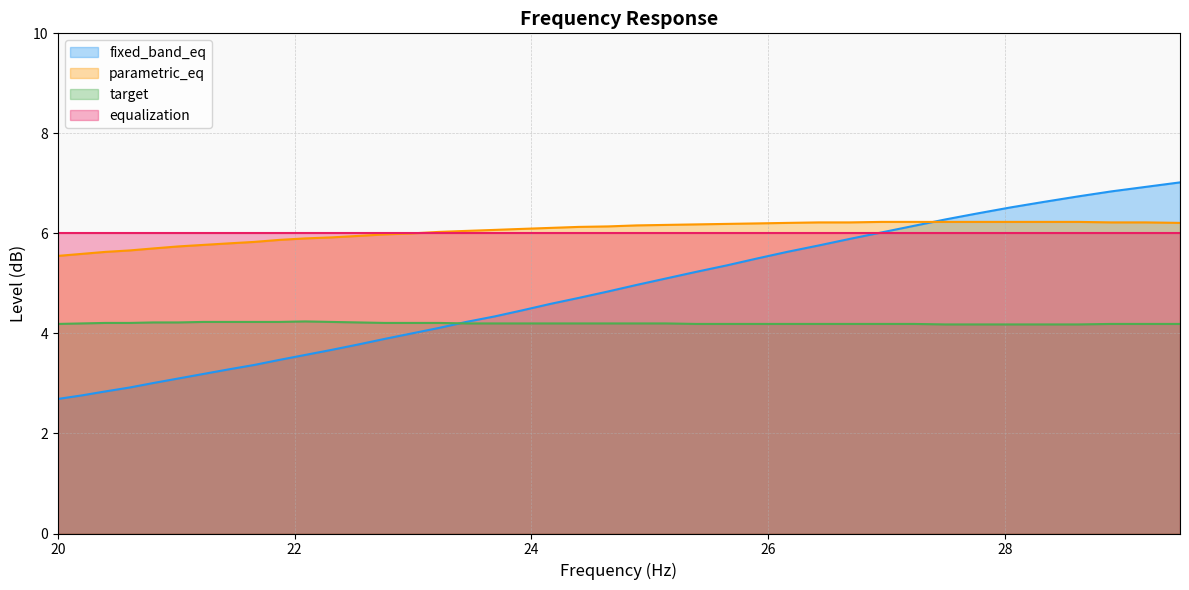

Is it true that target equals 6.9 at 27.77?

False